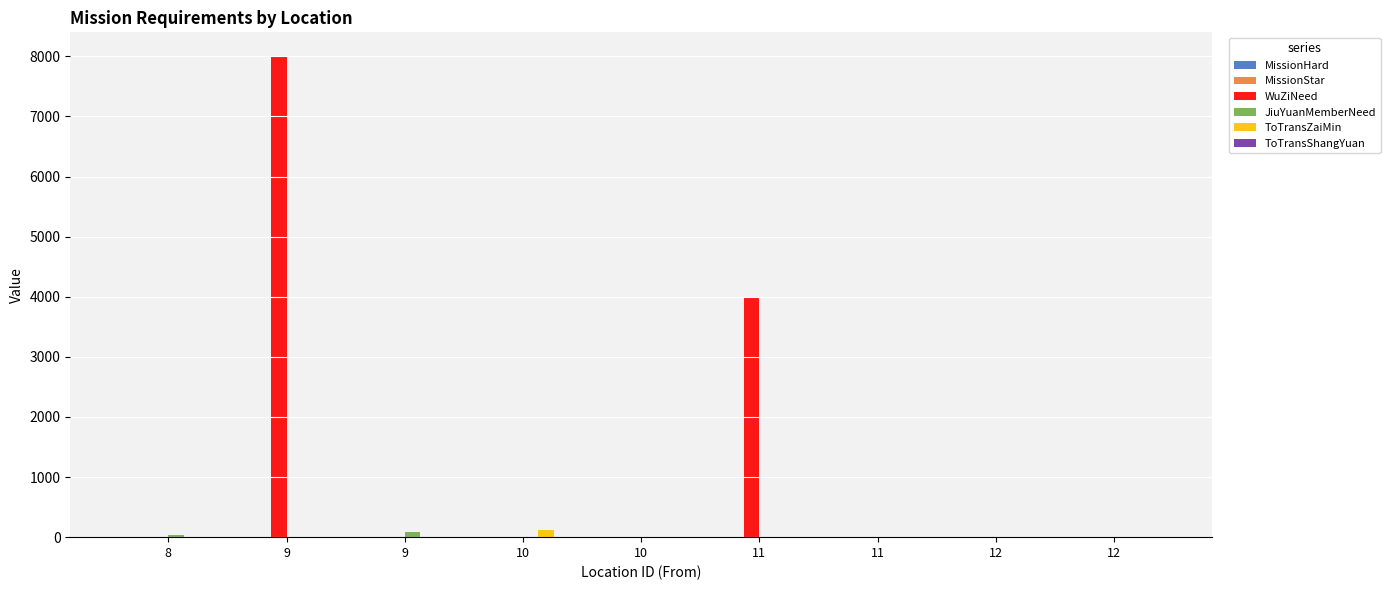

Are the bars horizontal?

No